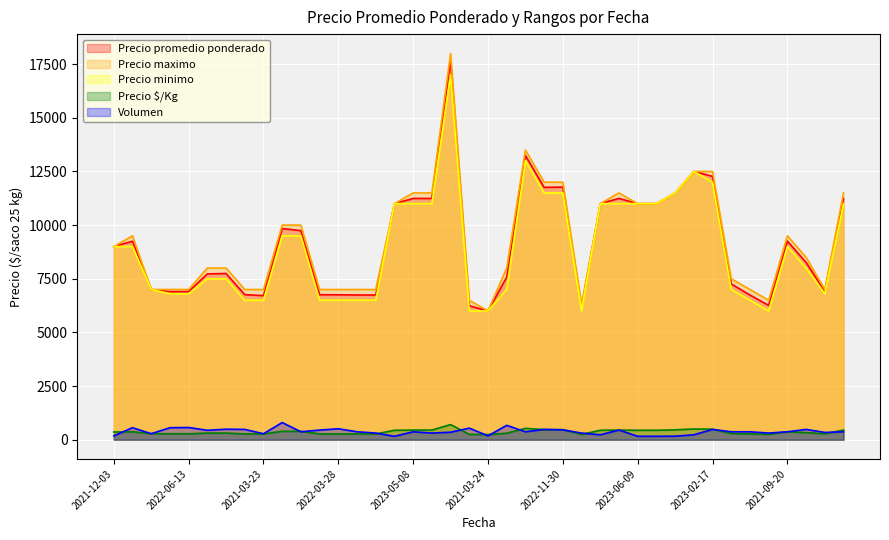

Which series has the widest spread of values?

Precio maximo